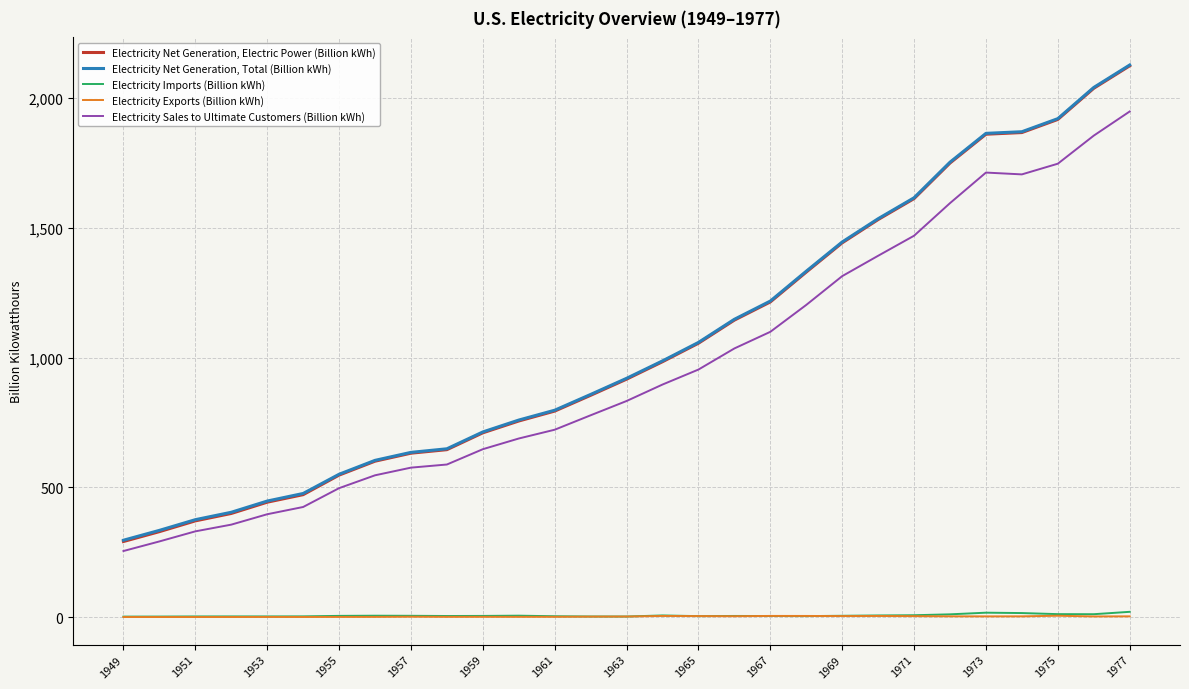

True or false: Electricity Net Generation, Electric Power (Billion kWh) and Electricity Net Generation, Total (Billion kWh) intersect in this chart.

False